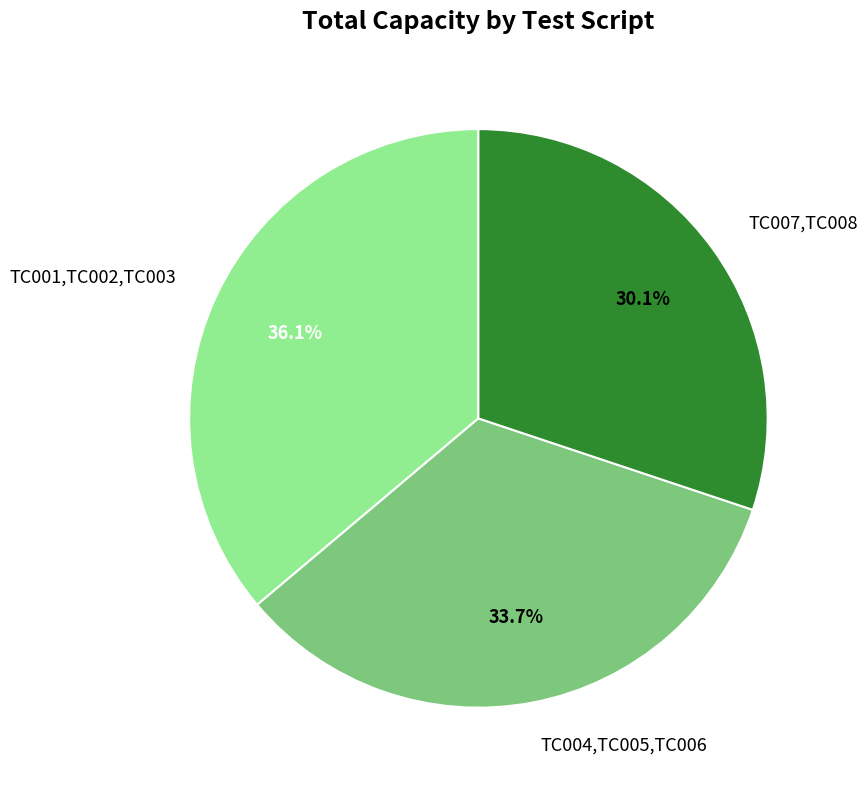

How many slices are in this pie chart?

3